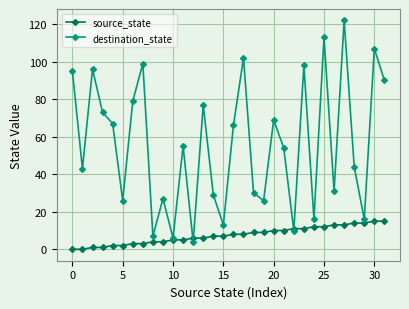

Is this an area chart (filled region under the line)?

No